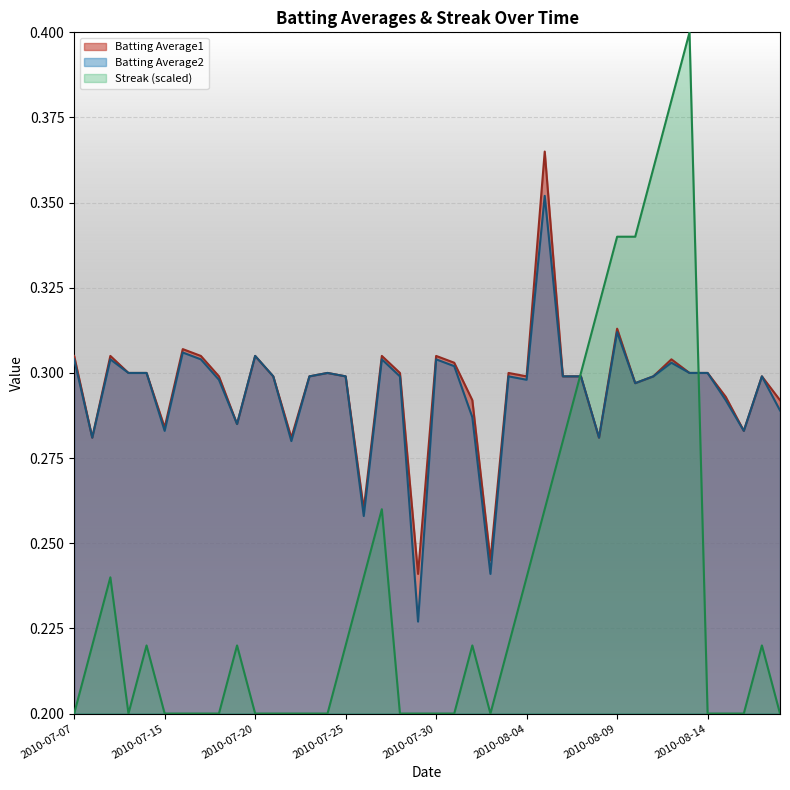

How many lines are shown in the chart?

3